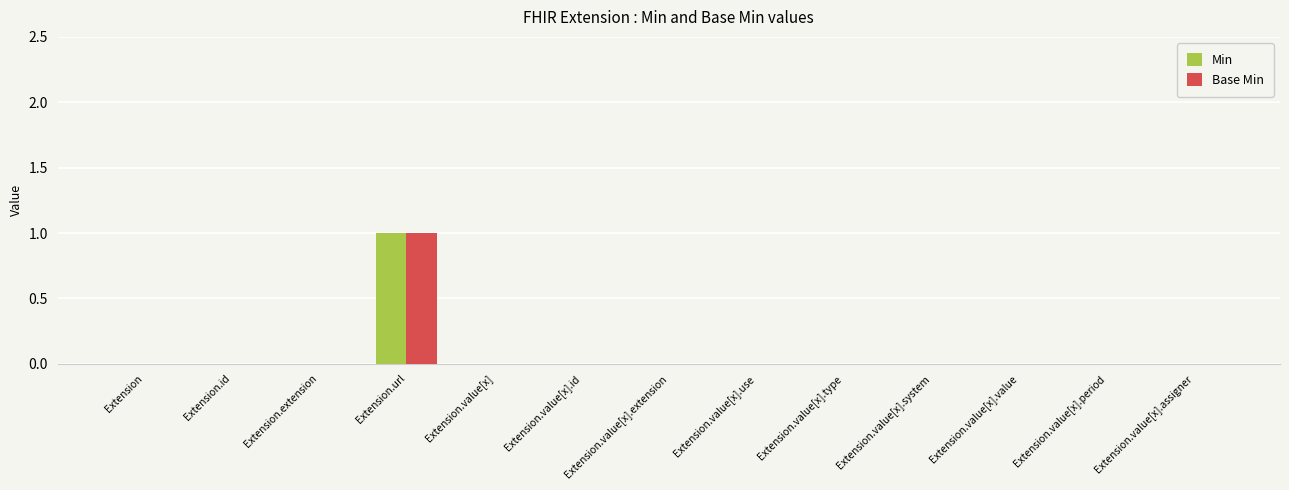

How many groups of bars are there?

13